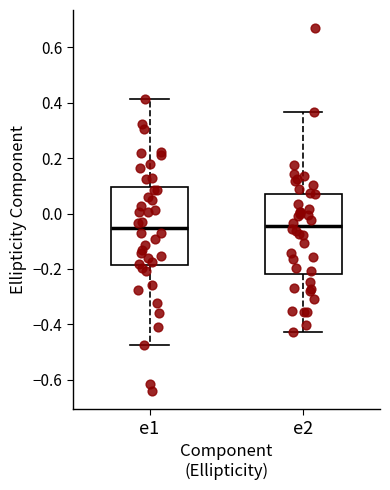

Where does the lower whisker of the box for e2 end on the y-axis? The values are not printed on the chart, so give them approximately, as read against the axis.

-0.42